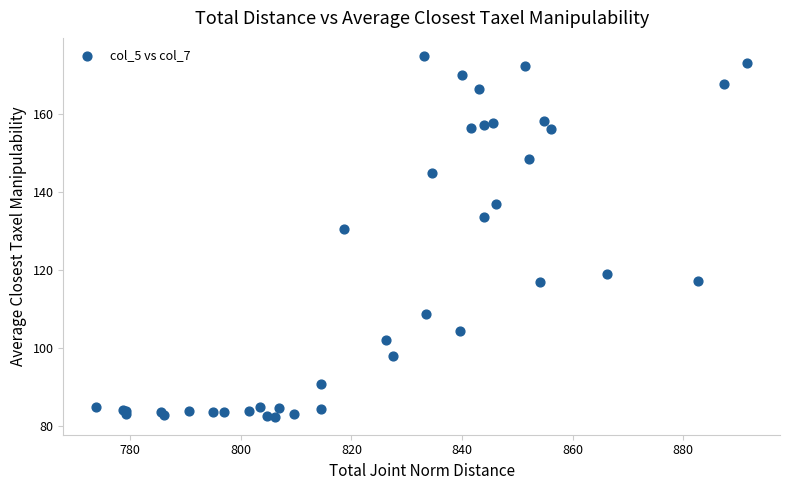

What Y value in the scatter plot is closest to 128?

130.6